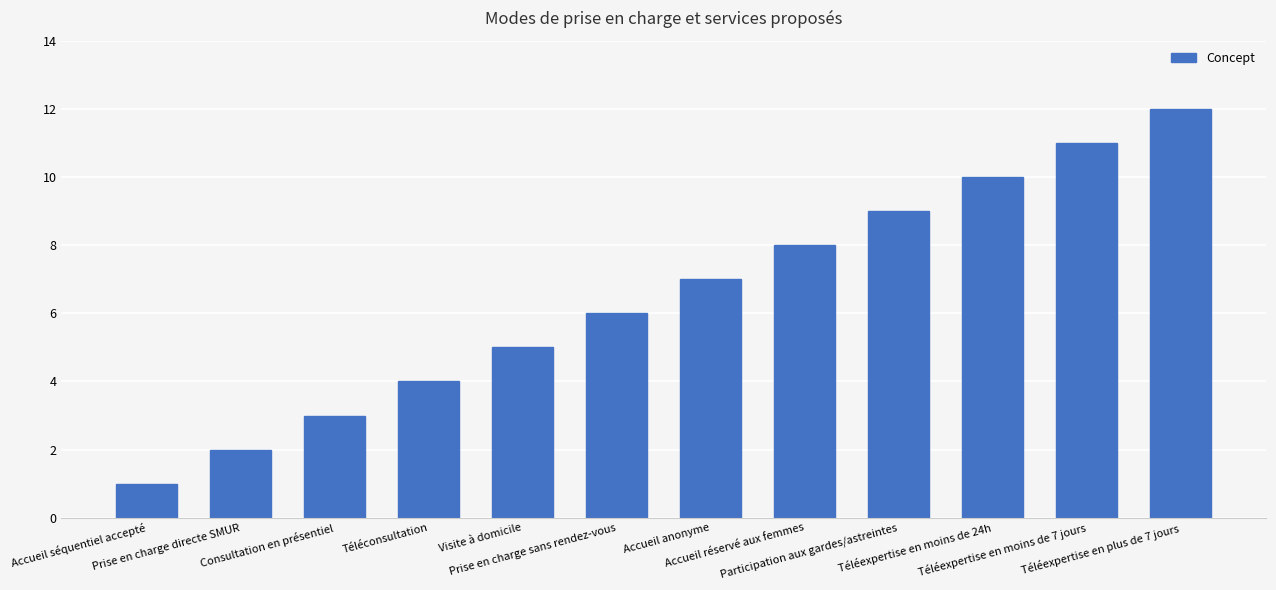

The chart shows a value of 14 at Accueil réservé aux femmes. True or false?

False